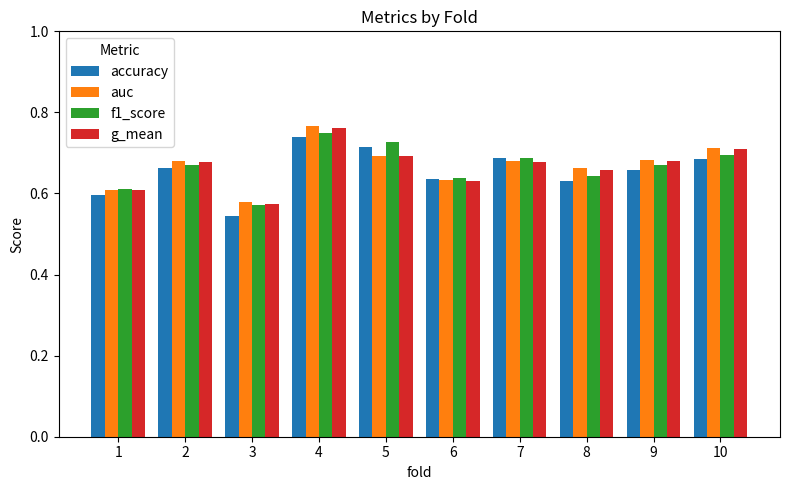

At how many categories does at least one series exceed 0?

10